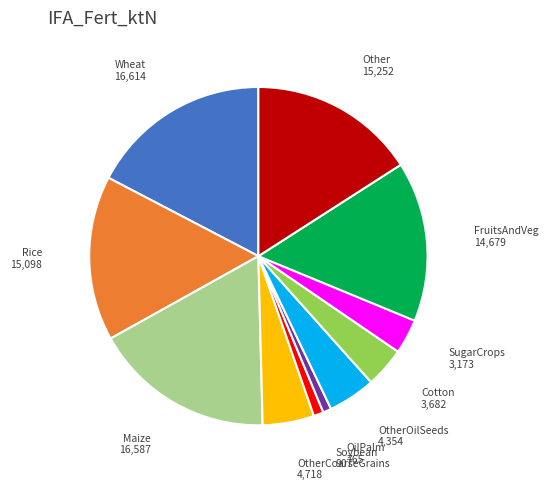

Is Other the majority of the pie?

No